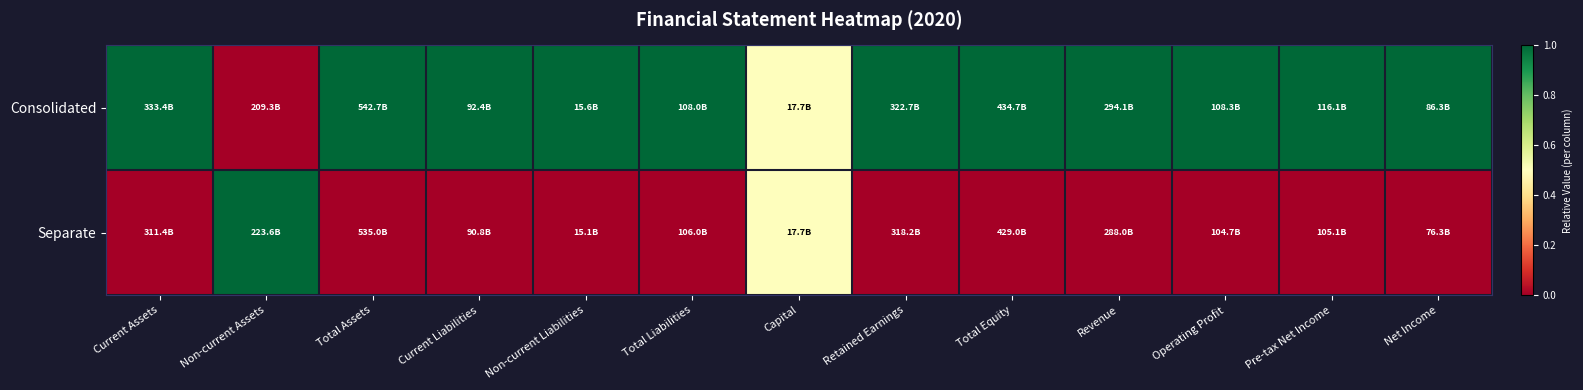

Which series has the widest spread of values?

Consolidated